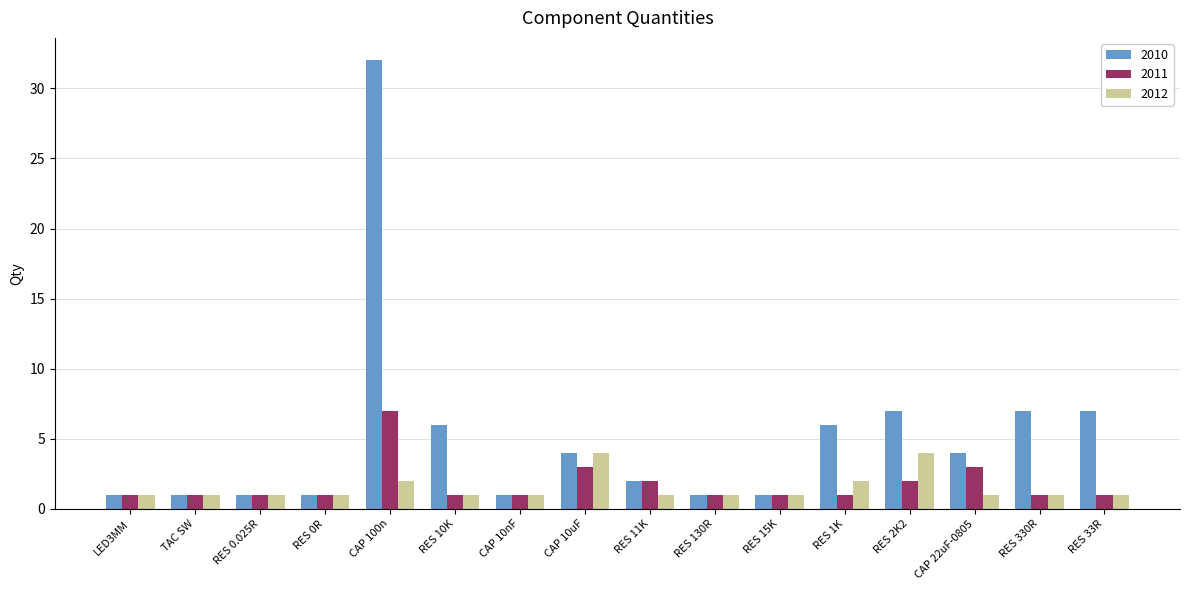

What is the sum of all 2010 values?

82